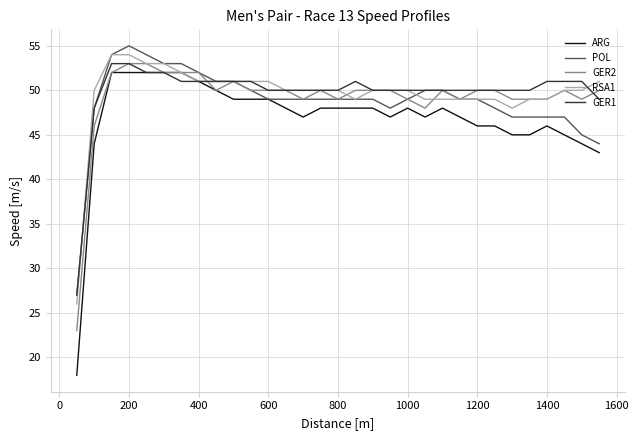

What is the minimum value for GER1?

27